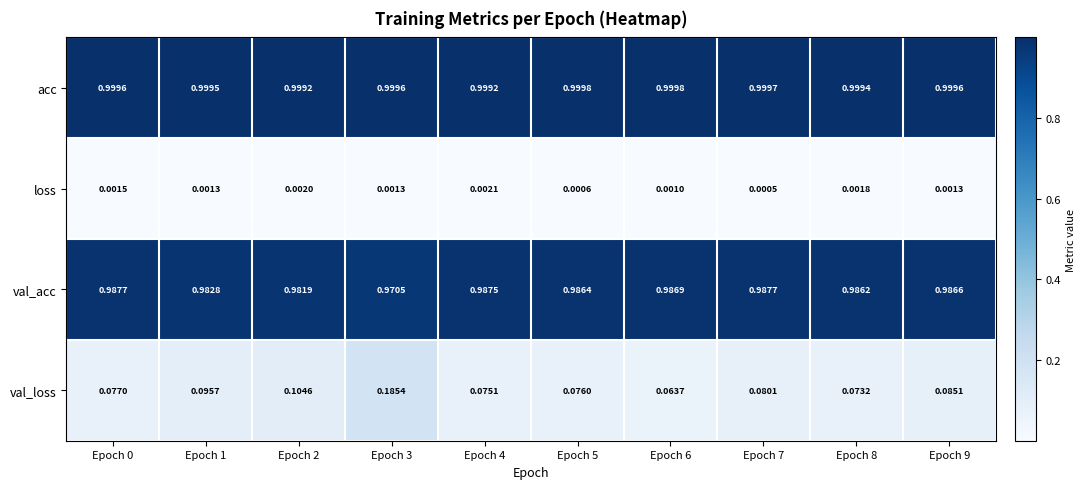

Rank the series by their maximum value, from highest to lowest.

acc, val_acc, val_loss, loss